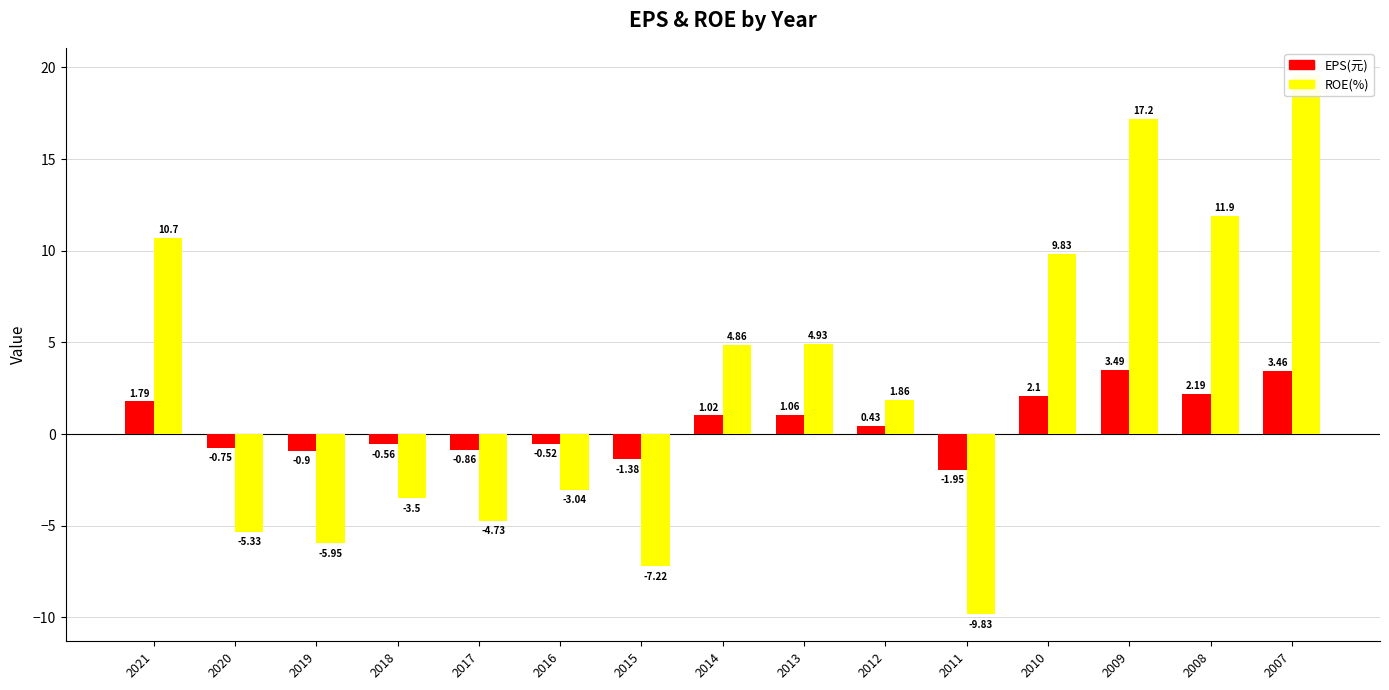

How many groups of bars are there?

15